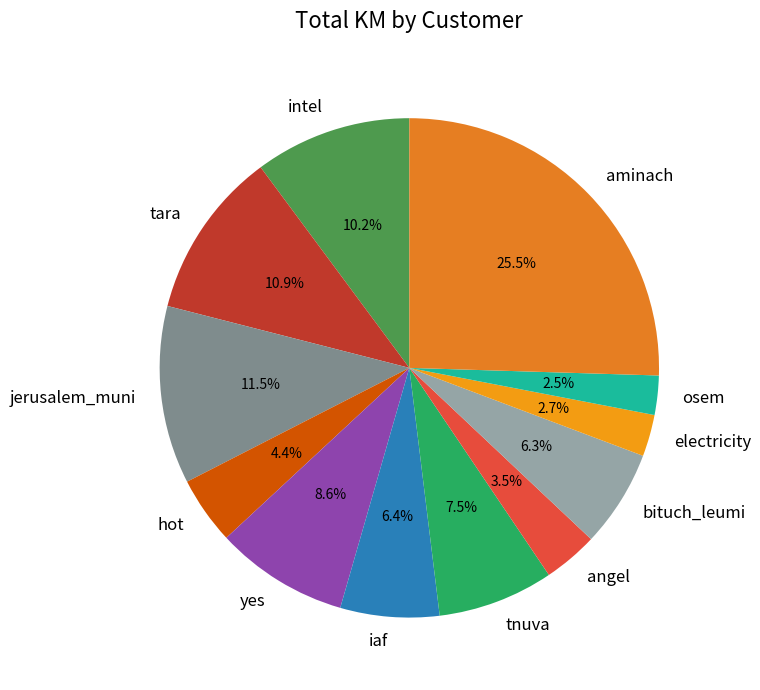

Which category has the biggest portion of the pie?

aminach